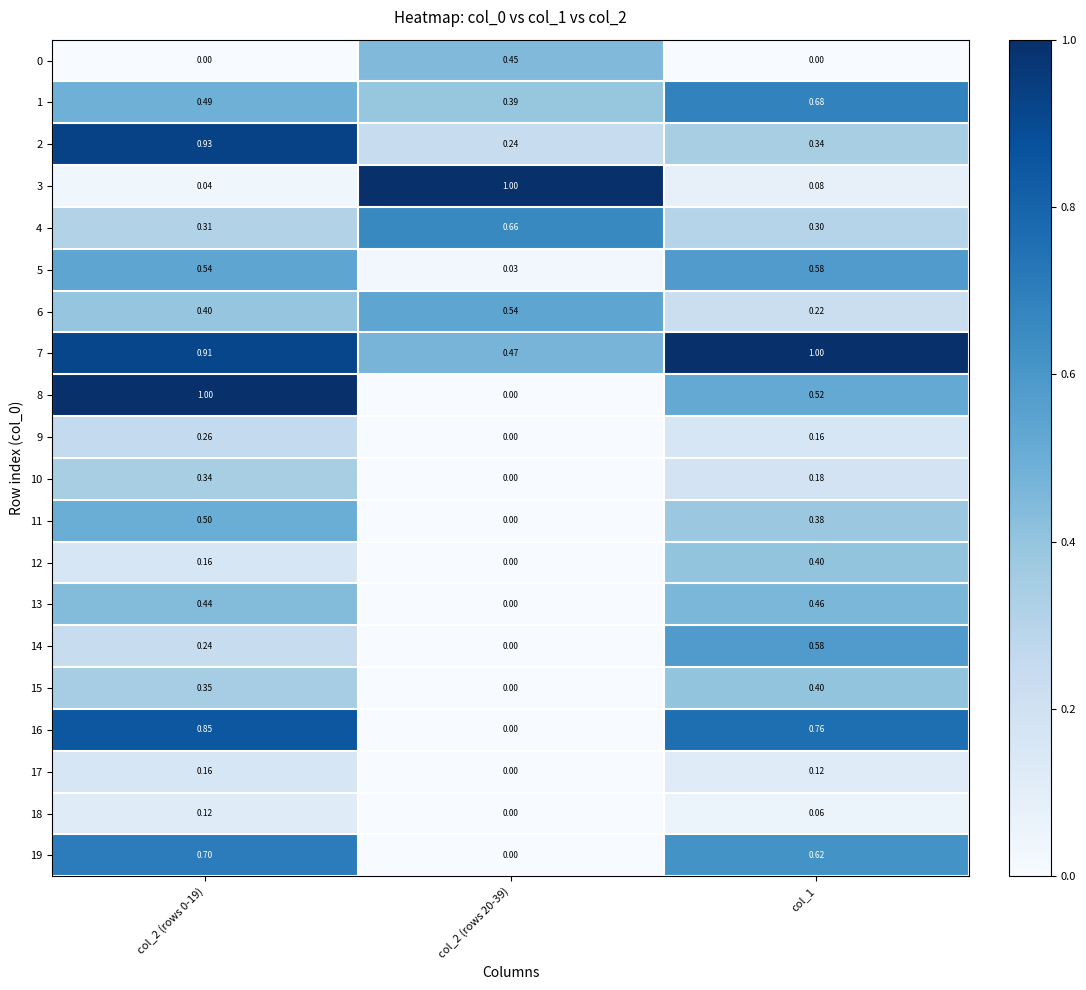

Count the number of data series in this chart.

20